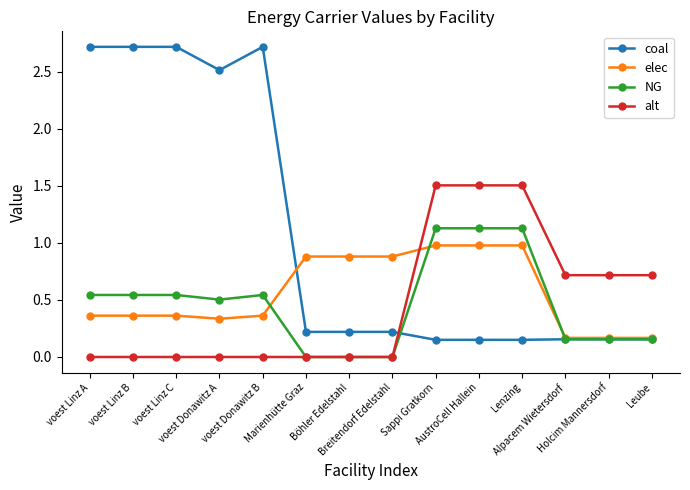

What is the greatest value displayed?

2.7